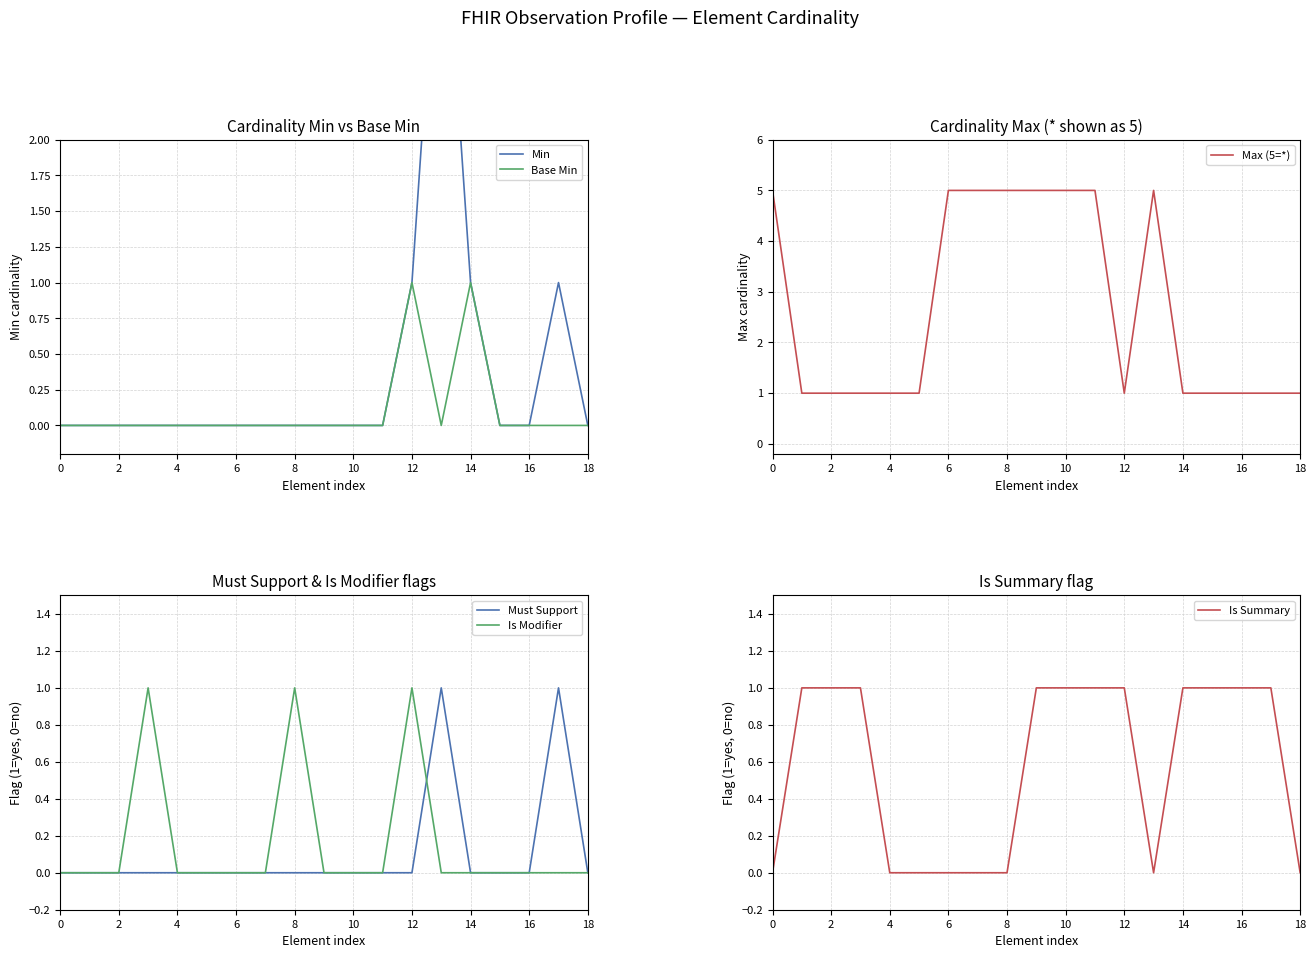

At how many categories does at least one series exceed 1?

8